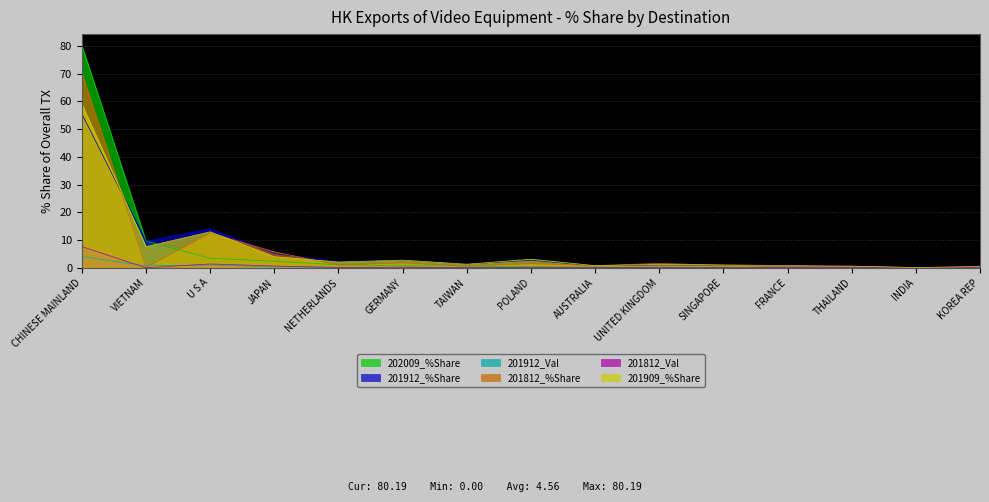

How many lines are shown in the chart?

6